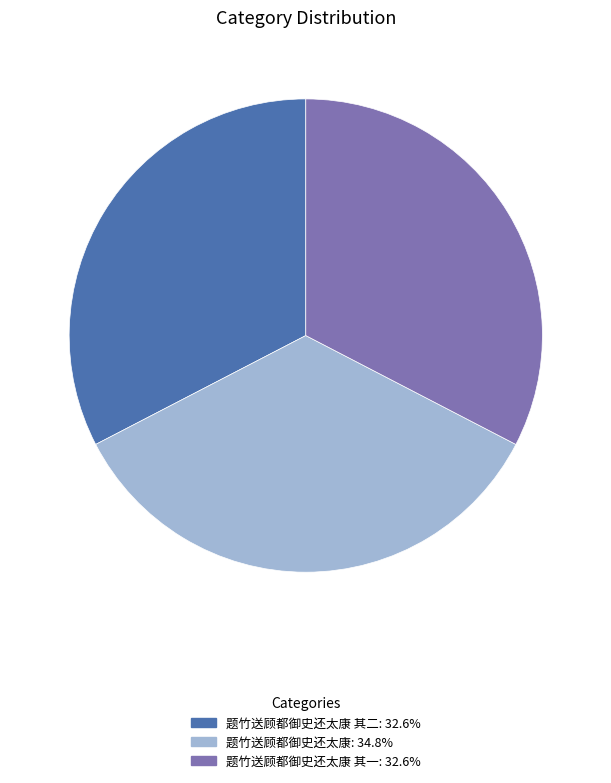

Is there any slice that represents more than half of the pie?

No